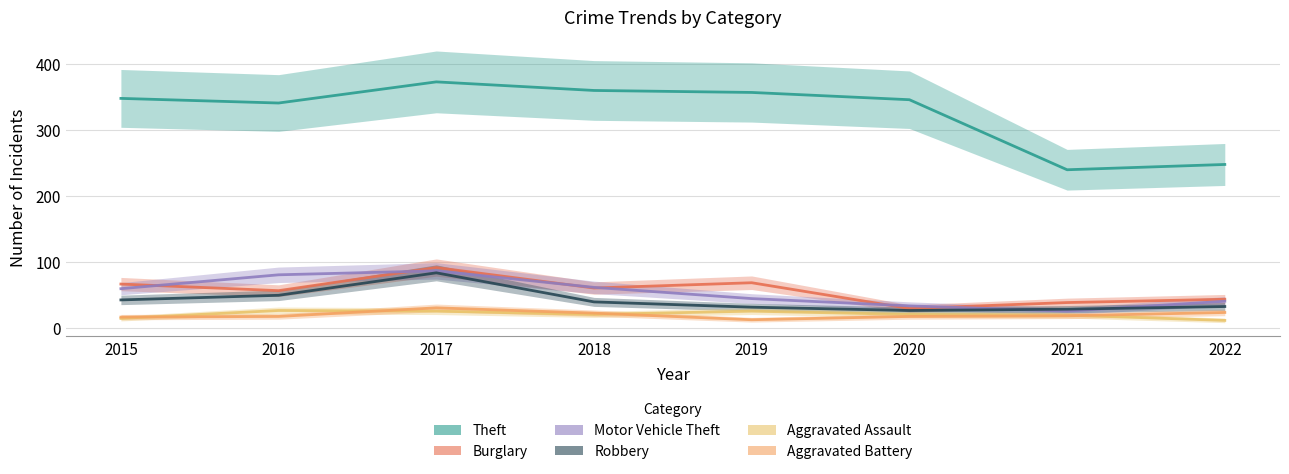

Does the chart have visible grid lines?

Yes